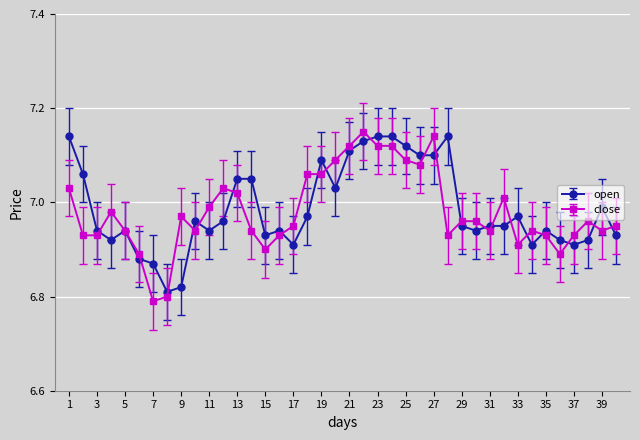

At how many categories does at least one series exceed 6?

40